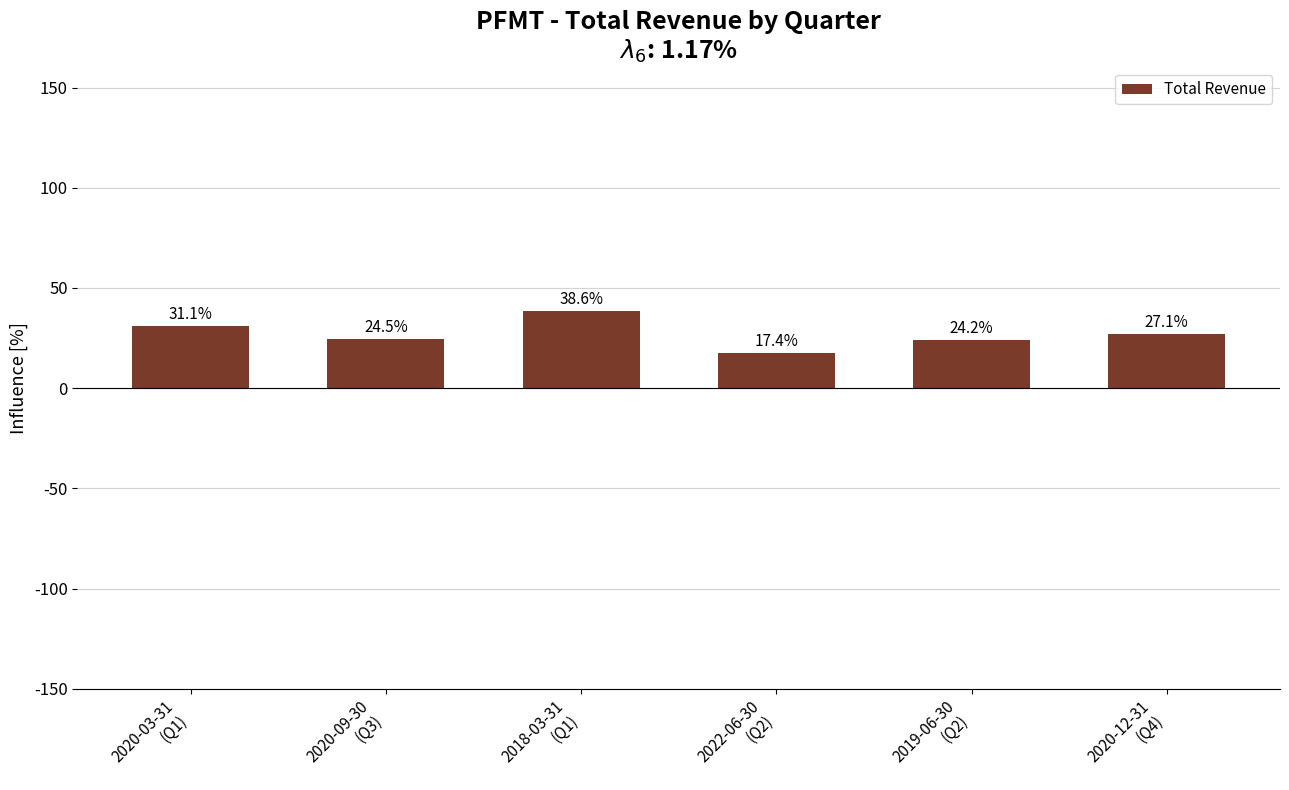

List the labels in order of value, largest first.

2018-03-31
(Q1), 2020-03-31
(Q1), 2020-12-31
(Q4), 2020-09-30
(Q3), 2019-06-30
(Q2), 2022-06-30
(Q2)